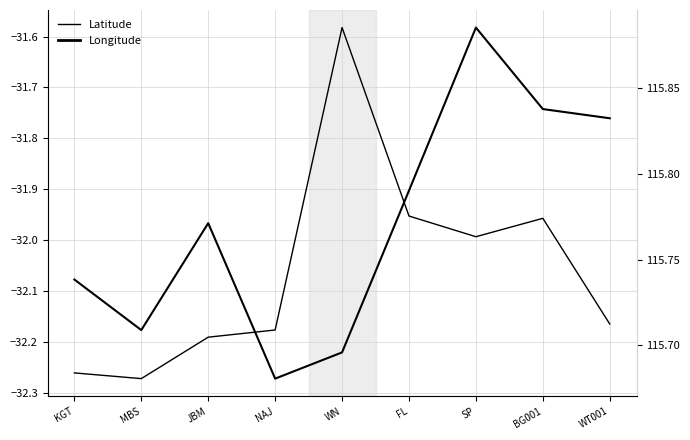

What is the total value across all series at SP?

83.9